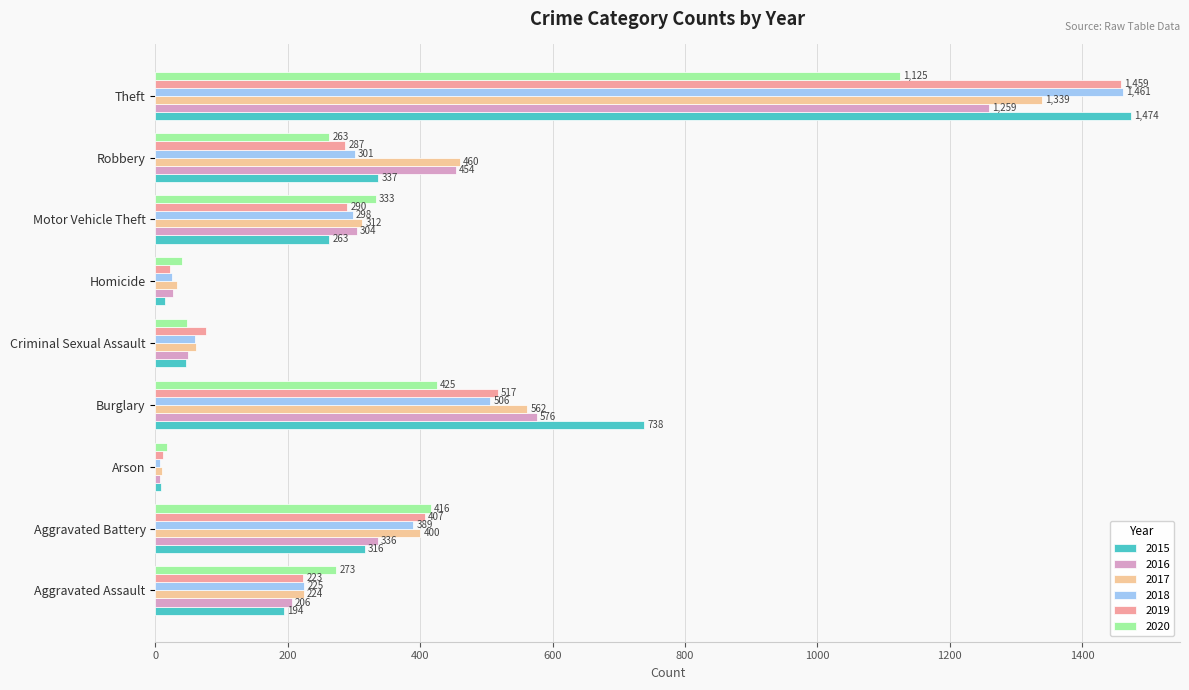

What are all the series names shown in the legend?

2015, 2016, 2017, 2018, 2019, 2020